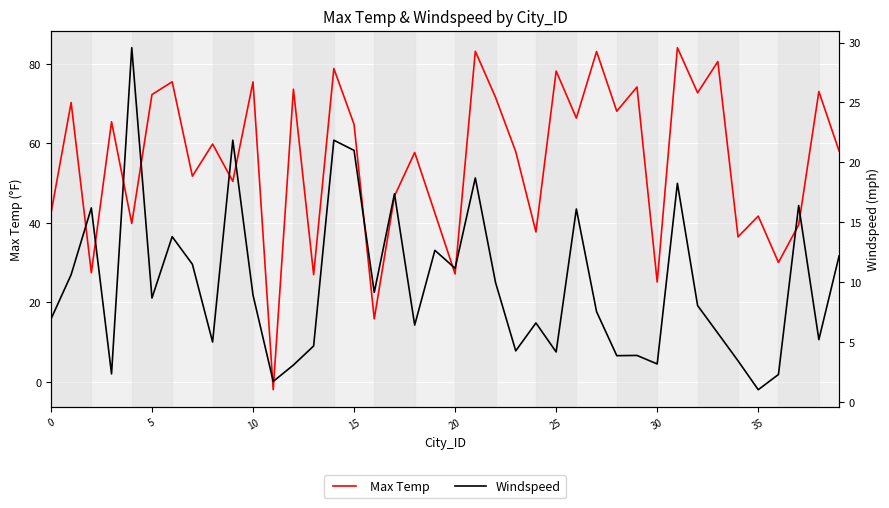

What is the sum of all Windspeed values?

395.5